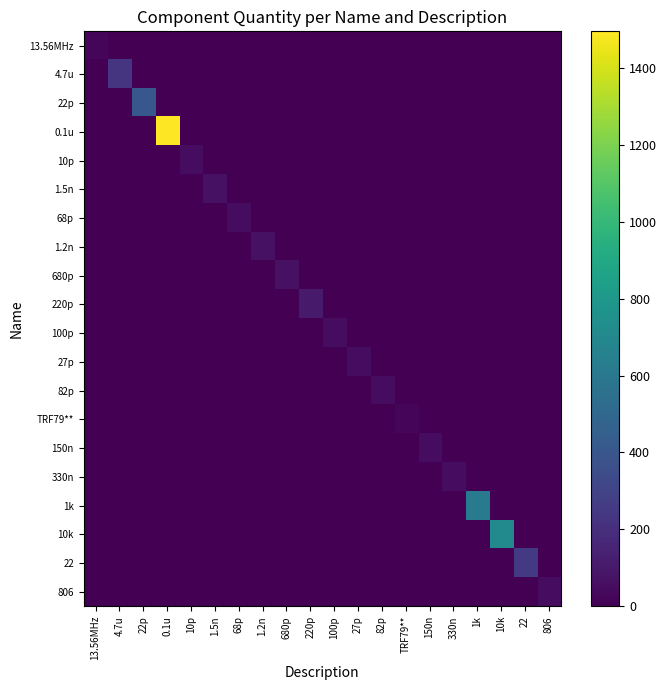

Reading left to right, what are all the values shown in this chart?

13.56MHz: 13.56MHz=25	4.7u=0	22p=0	0.1u=0	10p=0	1.5n=0	68p=0	1.2n=0	680p=0	220p=0	100p=0	27p=0	82p=0	TRF79**=0	150n=0	330n=0	1k=0	10k=0	22=0	806=0
4.7u: 13.56MHz=0	4.7u=230	22p=0	0.1u=0	10p=0	1.5n=0	68p=0	1.2n=0	680p=0	220p=0	100p=0	27p=0	82p=0	TRF79**=0	150n=0	330n=0	1k=0	10k=0	22=0	806=0
22p: 13.56MHz=0	4.7u=0	22p=414	0.1u=0	10p=0	1.5n=0	68p=0	1.2n=0	680p=0	220p=0	100p=0	27p=0	82p=0	TRF79**=0	150n=0	330n=0	1k=0	10k=0	22=0	806=0
0.1u: 13.56MHz=0	4.7u=0	22p=0	0.1u=1495	10p=0	1.5n=0	68p=0	1.2n=0	680p=0	220p=0	100p=0	27p=0	82p=0	TRF79**=0	150n=0	330n=0	1k=0	10k=0	22=0	806=0
10p: 13.56MHz=0	4.7u=0	22p=0	0.1u=0	10p=50	1.5n=0	68p=0	1.2n=0	680p=0	220p=0	100p=0	27p=0	82p=0	TRF79**=0	150n=0	330n=0	1k=0	10k=0	22=0	806=0
1.5n: 13.56MHz=0	4.7u=0	22p=0	0.1u=0	10p=0	1.5n=70	68p=0	1.2n=0	680p=0	220p=0	100p=0	27p=0	82p=0	TRF79**=0	150n=0	330n=0	1k=0	10k=0	22=0	806=0
68p: 13.56MHz=0	4.7u=0	22p=0	0.1u=0	10p=0	1.5n=0	68p=50	1.2n=0	680p=0	220p=0	100p=0	27p=0	82p=0	TRF79**=0	150n=0	330n=0	1k=0	10k=0	22=0	806=0
1.2n: 13.56MHz=0	4.7u=0	22p=0	0.1u=0	10p=0	1.5n=0	68p=0	1.2n=70	680p=0	220p=0	100p=0	27p=0	82p=0	TRF79**=0	150n=0	330n=0	1k=0	10k=0	22=0	806=0
680p: 13.56MHz=0	4.7u=0	22p=0	0.1u=0	10p=0	1.5n=0	68p=0	1.2n=0	680p=70	220p=0	100p=0	27p=0	82p=0	TRF79**=0	150n=0	330n=0	1k=0	10k=0	22=0	806=0
220p: 13.56MHz=0	4.7u=0	22p=0	0.1u=0	10p=0	1.5n=0	68p=0	1.2n=0	680p=0	220p=110	100p=0	27p=0	82p=0	TRF79**=0	150n=0	330n=0	1k=0	10k=0	22=0	806=0
100p: 13.56MHz=0	4.7u=0	22p=0	0.1u=0	10p=0	1.5n=0	68p=0	1.2n=0	680p=0	220p=0	100p=50	27p=0	82p=0	TRF79**=0	150n=0	330n=0	1k=0	10k=0	22=0	806=0
27p: 13.56MHz=0	4.7u=0	22p=0	0.1u=0	10p=0	1.5n=0	68p=0	1.2n=0	680p=0	220p=0	100p=0	27p=50	82p=0	TRF79**=0	150n=0	330n=0	1k=0	10k=0	22=0	806=0
82p: 13.56MHz=0	4.7u=0	22p=0	0.1u=0	10p=0	1.5n=0	68p=0	1.2n=0	680p=0	220p=0	100p=0	27p=0	82p=50	TRF79**=0	150n=0	330n=0	1k=0	10k=0	22=0	806=0
TRF79**: 13.56MHz=0	4.7u=0	22p=0	0.1u=0	10p=0	1.5n=0	68p=0	1.2n=0	680p=0	220p=0	100p=0	27p=0	82p=0	TRF79**=25	150n=0	330n=0	1k=0	10k=0	22=0	806=0
150n: 13.56MHz=0	4.7u=0	22p=0	0.1u=0	10p=0	1.5n=0	68p=0	1.2n=0	680p=0	220p=0	100p=0	27p=0	82p=0	TRF79**=0	150n=50	330n=0	1k=0	10k=0	22=0	806=0
330n: 13.56MHz=0	4.7u=0	22p=0	0.1u=0	10p=0	1.5n=0	68p=0	1.2n=0	680p=0	220p=0	100p=0	27p=0	82p=0	TRF79**=0	150n=0	330n=50	1k=0	10k=0	22=0	806=0
1k: 13.56MHz=0	4.7u=0	22p=0	0.1u=0	10p=0	1.5n=0	68p=0	1.2n=0	680p=0	220p=0	100p=0	27p=0	82p=0	TRF79**=0	150n=0	330n=0	1k=621	10k=0	22=0	806=0
10k: 13.56MHz=0	4.7u=0	22p=0	0.1u=0	10p=0	1.5n=0	68p=0	1.2n=0	680p=0	220p=0	100p=0	27p=0	82p=0	TRF79**=0	150n=0	330n=0	1k=0	10k=713	22=0	806=0
22: 13.56MHz=0	4.7u=0	22p=0	0.1u=0	10p=0	1.5n=0	68p=0	1.2n=0	680p=0	220p=0	100p=0	27p=0	82p=0	TRF79**=0	150n=0	330n=0	1k=0	10k=0	22=253	806=0
806: 13.56MHz=0	4.7u=0	22p=0	0.1u=0	10p=0	1.5n=0	68p=0	1.2n=0	680p=0	220p=0	100p=0	27p=0	82p=0	TRF79**=0	150n=0	330n=0	1k=0	10k=0	22=0	806=50